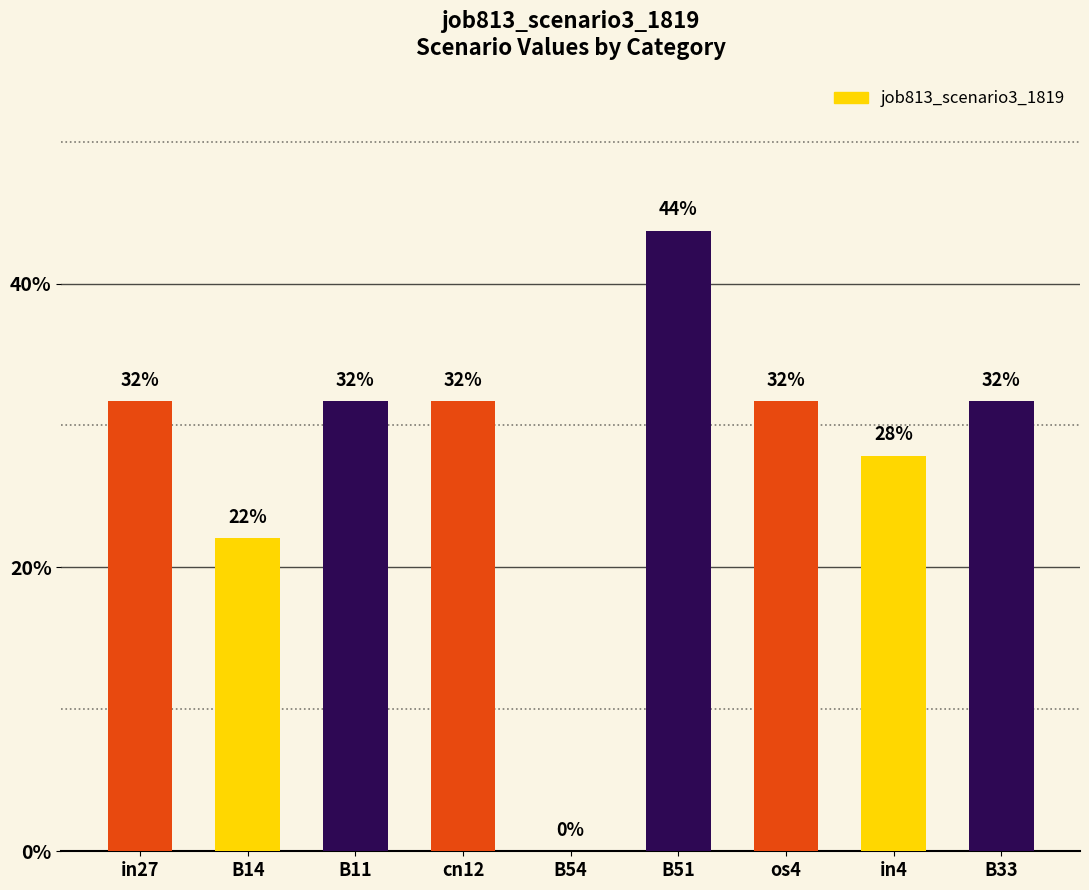

Is it true that the value at os4 is 0.1?

False